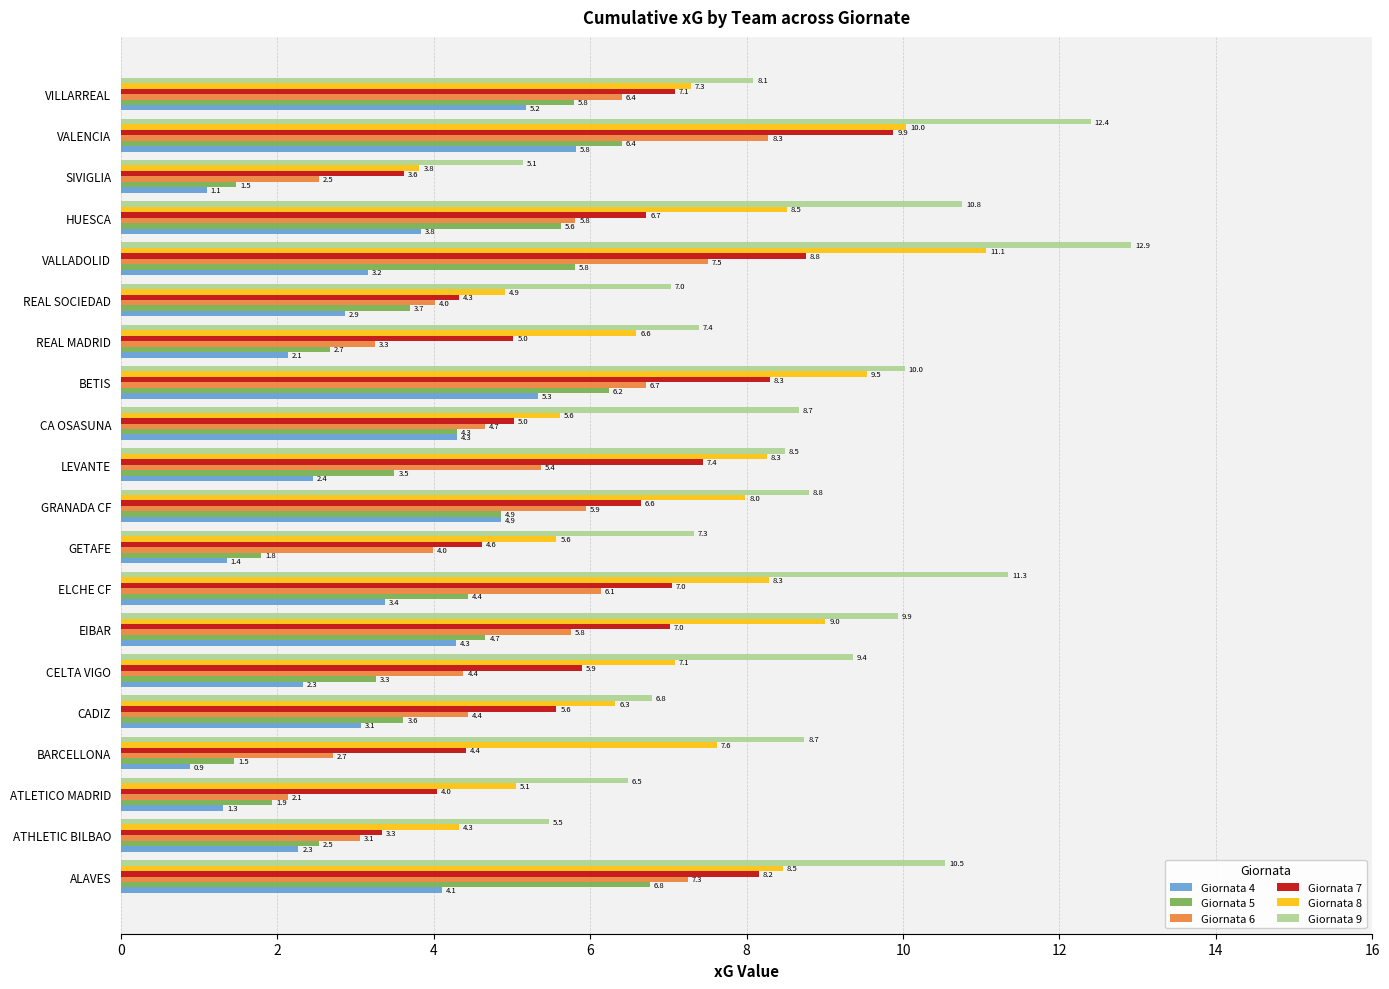

At which label is Giornata 8 closest to 7?

CELTA VIGO